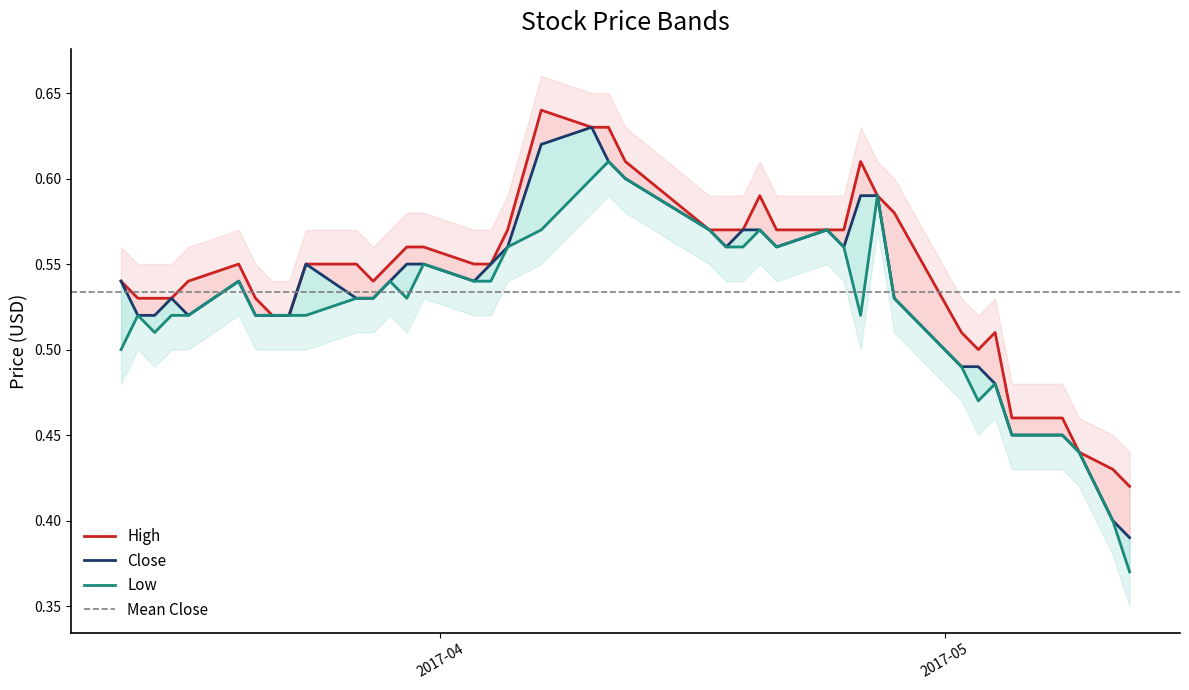

What is the total value across all series at 2017-04-05?

1.7